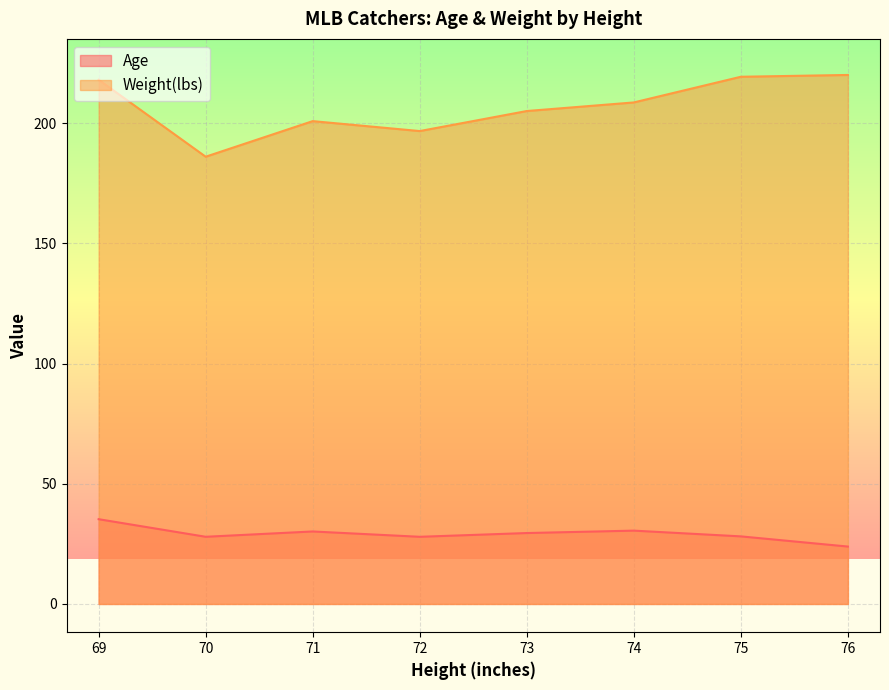

True or false: Weight(lbs) and Age intersect in this chart.

False